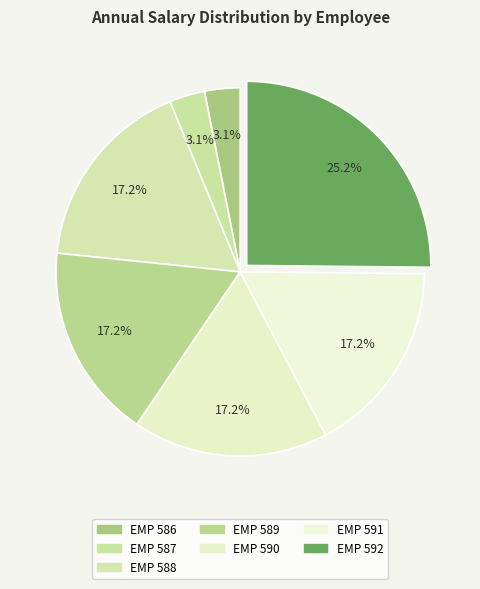

True or false: EMP 591 accounts for 11% of the total.

False